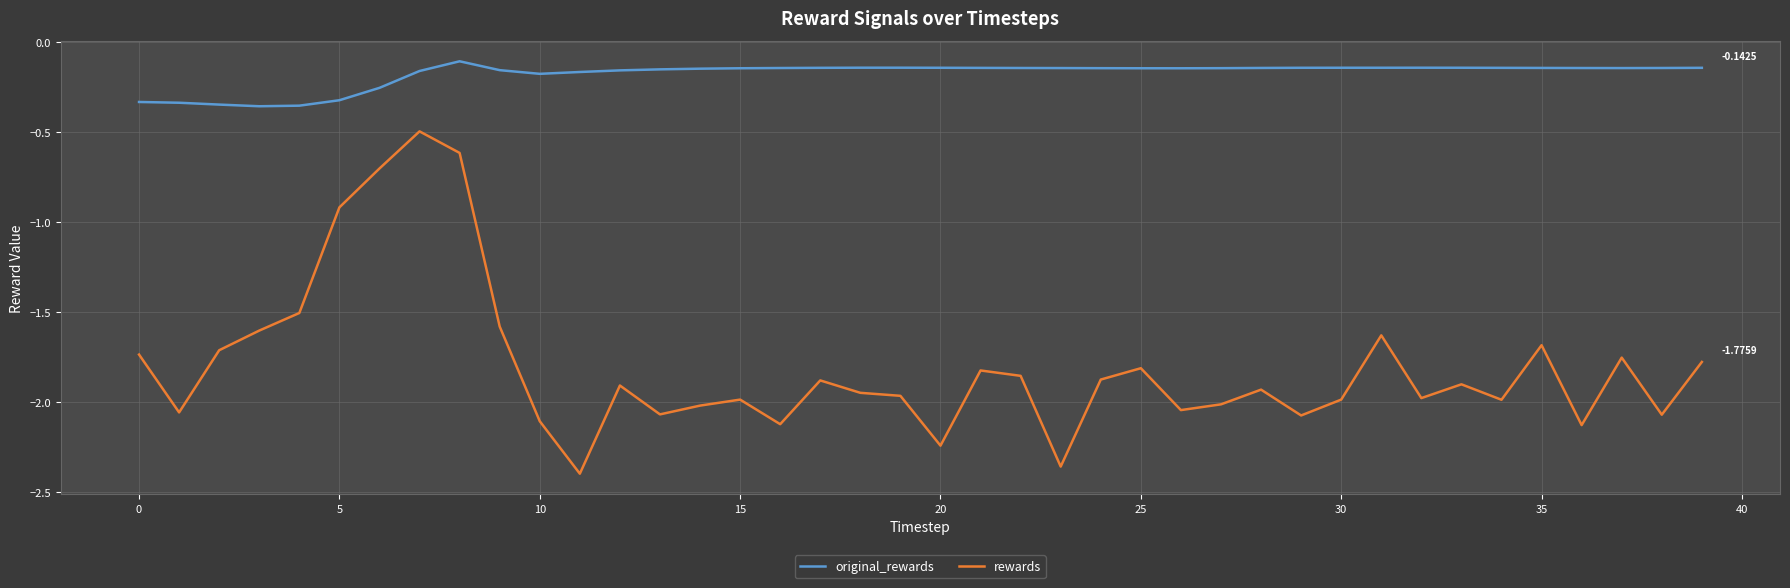

Is this an area chart (filled region under the line)?

No